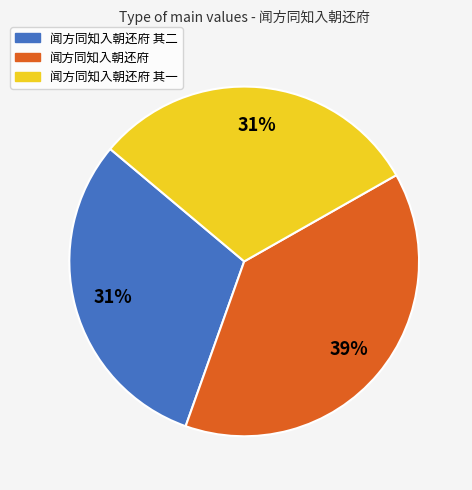

How many segments does this pie chart have?

3